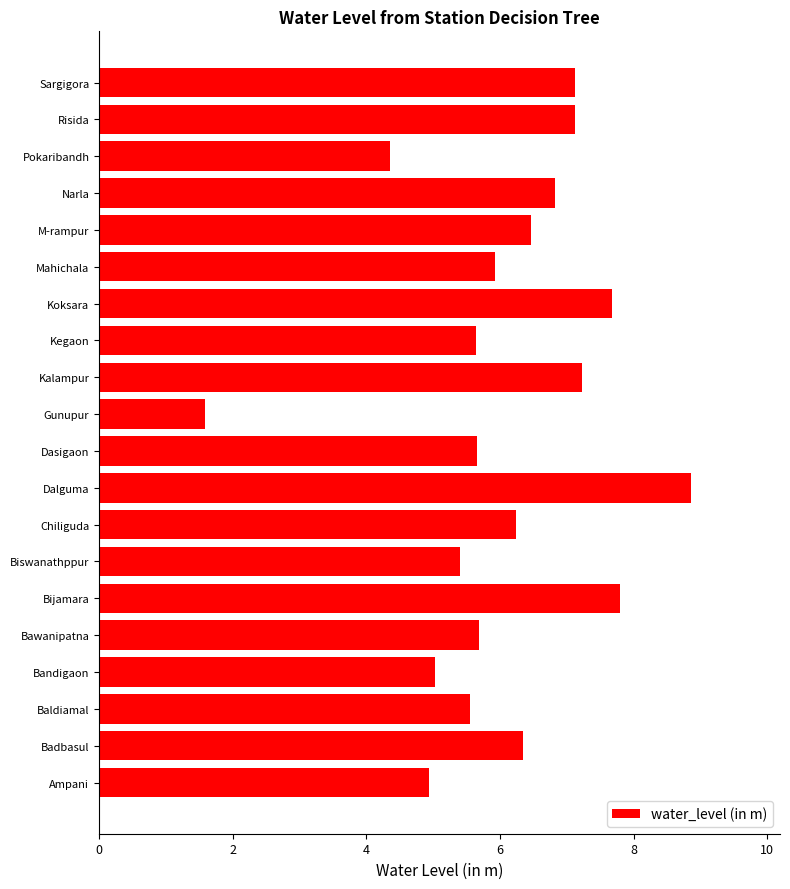

Are the bars grouped side by side (vs. stacked)?

No